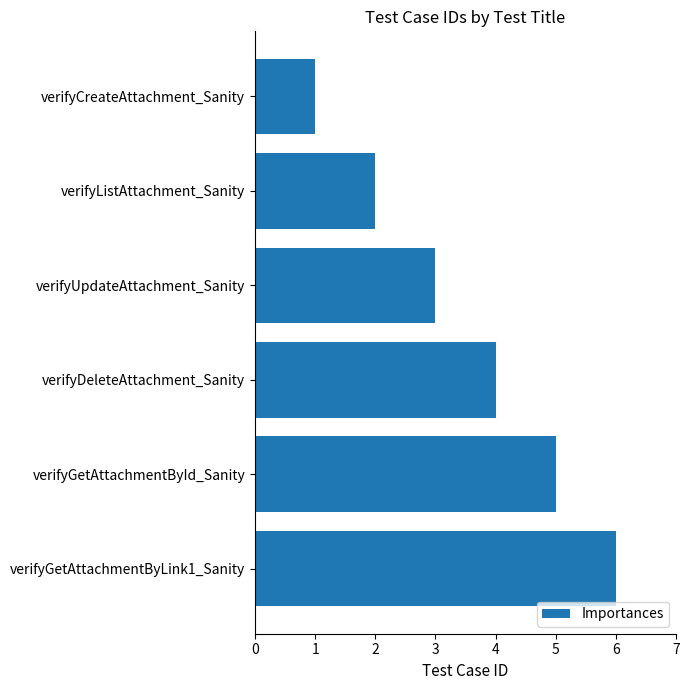

What is the label of the 4th bar from the bottom?

verifyUpdateAttachment_Sanity